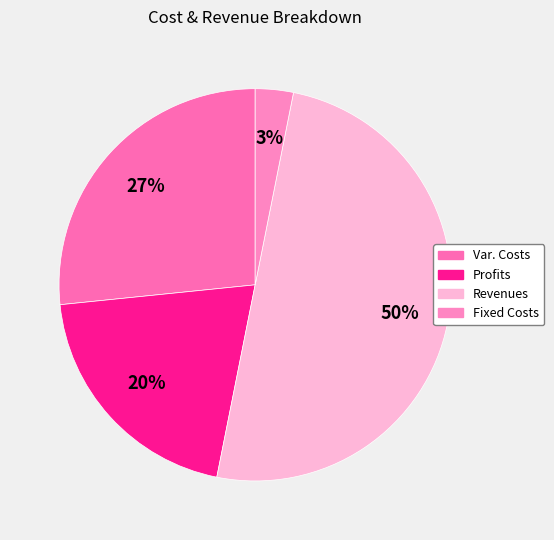

How many slices are in this pie chart?

4